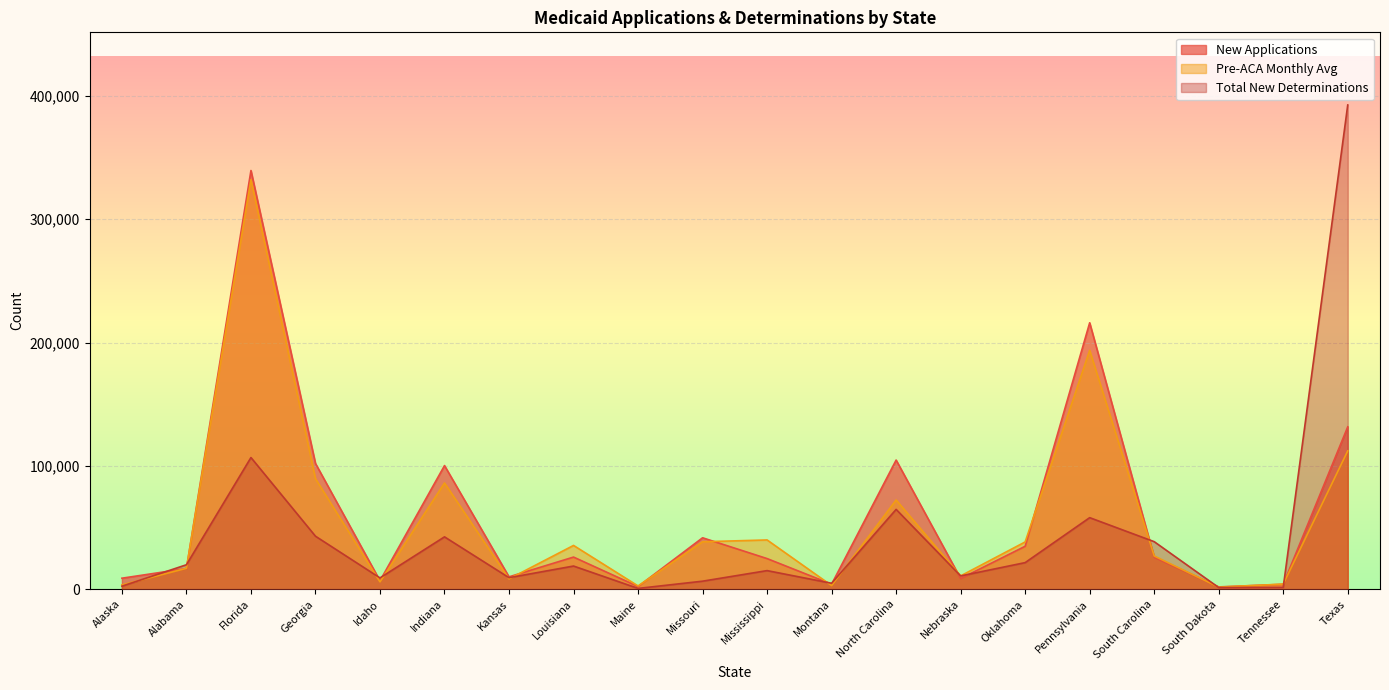

At which category is the sum across all series the highest?

Florida